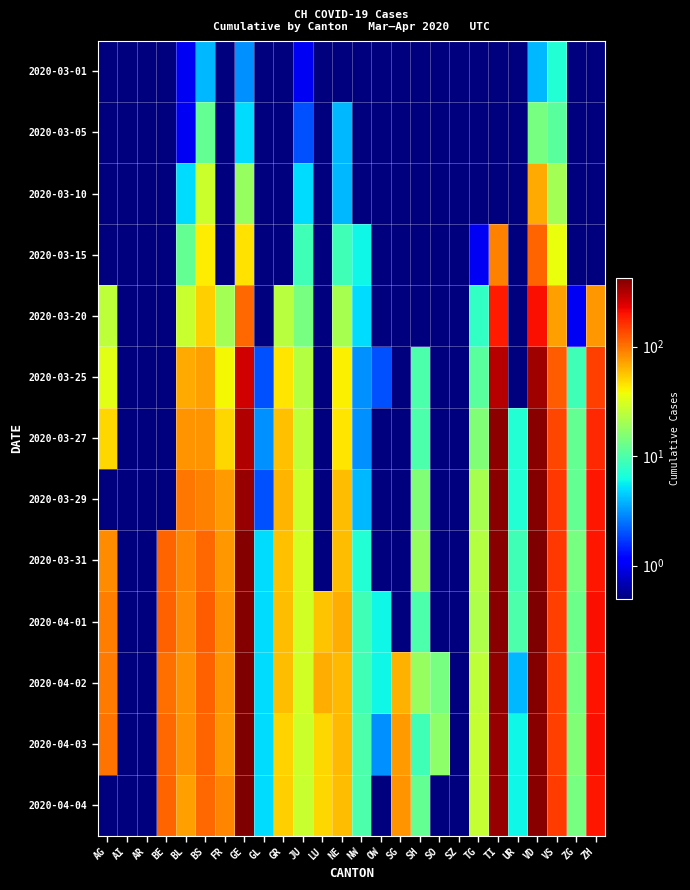

Reading left to right, what are all the values shown in this chart?

2020-03-01: AG=0.1	AI=0.1	AR=0.1	BE=0.1	BL=1.0	BS=4.0	FR=0.1	GE=3.0	GL=0.1	GR=0.1	JU=1.0	LU=0.1	NE=0.1	NW=0.1	OW=0.1	SG=0.1	SH=0.1	SO=0.1	SZ=0.1	TG=0.1	TI=0.1	UR=0.1	VD=4.0	VS=7.0	ZG=0.1	ZH=0.1
2020-03-05: AG=0.1	AI=0.1	AR=0.1	BE=0.1	BL=1.0	BS=12.0	FR=0.1	GE=5.0	GL=0.1	GR=0.1	JU=2.0	LU=0.1	NE=4.0	NW=0.1	OW=0.1	SG=0.1	SH=0.1	SO=0.1	SZ=0.1	TG=0.1	TI=0.1	UR=0.1	VD=14.0	VS=11.0	ZG=0.1	ZH=0.1
2020-03-10: AG=0.1	AI=0.1	AR=0.1	BE=0.1	BL=5.0	BS=28.0	FR=0.1	GE=18.0	GL=0.1	GR=0.1	JU=5.0	LU=0.1	NE=4.0	NW=0.1	OW=0.1	SG=0.1	SH=0.1	SO=0.1	SZ=0.1	TG=0.1	TI=0.1	UR=0.1	VD=68.0	VS=20.0	ZG=0.1	ZH=0.1
2020-03-15: AG=0.1	AI=0.1	AR=0.1	BE=0.1	BL=12.0	BS=42.0	FR=0.1	GE=46.0	GL=0.1	GR=0.1	JU=9.0	LU=0.1	NE=9.0	NW=6.0	OW=0.1	SG=0.1	SH=0.1	SO=0.1	SZ=0.1	TG=1.0	TI=92.0	UR=0.1	VD=113.0	VS=36.0	ZG=0.1	ZH=0.1
2020-03-20: AG=25.0	AI=0.1	AR=0.1	BE=0.1	BL=27.0	BS=52.0	FR=20.0	GE=109.0	GL=0.1	GR=24.0	JU=14.0	LU=0.1	NE=21.0	NW=5.0	OW=0.1	SG=0.1	SH=0.1	SO=0.1	SZ=0.1	TG=8.0	TI=190.0	UR=0.1	VD=204.0	VS=73.0	ZG=1.0	ZH=78.0
2020-03-25: AG=33.0	AI=0.1	AR=0.1	BE=0.1	BL=68.0	BS=74.0	FR=39.0	GE=258.0	GL=2.0	GR=45.0	JU=23.0	LU=0.1	NE=41.0	NW=3.0	OW=2.0	SG=0.1	SH=10.0	SO=0.1	SZ=0.1	TG=11.0	TI=306.0	UR=0.1	VD=350.0	VS=119.0	ZG=9.0	ZH=146.0
2020-03-27: AG=50.0	AI=0.1	AR=0.1	BE=0.1	BL=79.0	BS=79.0	FR=50.0	GE=313.0	GL=3.0	GR=58.0	JU=25.0	LU=0.1	NE=45.0	NW=3.0	OW=0.1	SG=0.1	SH=10.0	SO=0.1	SZ=0.1	TG=15.0	TI=386.0	UR=7.0	VD=396.0	VS=138.0	ZG=12.0	ZH=171.0
2020-03-29: AG=0.1	AI=0.1	AR=0.1	BE=0.1	BL=99.0	BS=90.0	FR=76.0	GE=365.0	GL=2.0	GR=63.0	JU=28.0	LU=0.1	NE=60.0	NW=4.0	OW=0.1	SG=0.1	SH=15.0	SO=0.1	SZ=0.1	TG=21.0	TI=402.0	UR=7.0	VD=409.0	VS=153.0	ZG=12.0	ZH=194.0
2020-03-31: AG=85.0	AI=0.1	AR=0.1	BE=111.0	BL=88.0	BS=108.0	FR=77.0	GE=405.0	GL=5.0	GR=58.0	JU=29.0	LU=0.1	NE=59.0	NW=7.0	OW=0.1	SG=0.1	SH=18.0	SO=0.1	SZ=0.1	TG=23.0	TI=401.0	UR=9.0	VD=419.0	VS=153.0	ZG=14.0	ZH=196.0
2020-04-01: AG=94.0	AI=0.1	AR=0.1	BE=115.0	BL=86.0	BS=119.0	FR=81.0	GE=406.0	GL=5.0	GR=59.0	JU=29.0	LU=57.0	NE=66.0	NW=9.0	OW=6.0	SG=0.1	SH=10.0	SO=0.1	SZ=0.1	TG=22.0	TI=396.0	UR=10.0	VD=419.0	VS=147.0	ZG=13.0	ZH=203.0
2020-04-02: AG=96.0	AI=0.1	AR=0.1	BE=104.0	BL=81.0	BS=115.0	FR=80.0	GE=424.0	GL=5.0	GR=60.0	JU=29.0	LU=66.0	NE=61.0	NW=9.0	OW=6.0	SG=64.0	SH=18.0	SO=14.0	SZ=0.1	TG=25.0	TI=374.0	UR=4.0	VD=405.0	VS=147.0	ZG=14.0	ZH=200.0
2020-04-03: AG=100.0	AI=0.1	AR=0.1	BE=109.0	BL=82.0	BS=112.0	FR=77.0	GE=424.0	GL=5.0	GR=51.0	JU=28.0	LU=49.0	NE=61.0	NW=10.0	OW=3.0	SG=75.0	SH=9.0	SO=17.0	SZ=0.1	TG=26.0	TI=370.0	UR=6.0	VD=394.0	VS=147.0	ZG=15.0	ZH=207.0
2020-04-04: AG=0.1	AI=0.1	AR=0.1	BE=113.0	BL=73.0	BS=108.0	FR=89.0	GE=421.0	GL=5.0	GR=52.0	JU=27.0	LU=49.0	NE=59.0	NW=10.0	OW=0.1	SG=79.0	SH=12.0	SO=0.1	SZ=0.1	TG=26.0	TI=363.0	UR=6.0	VD=392.0	VS=150.0	ZG=14.0	ZH=194.0